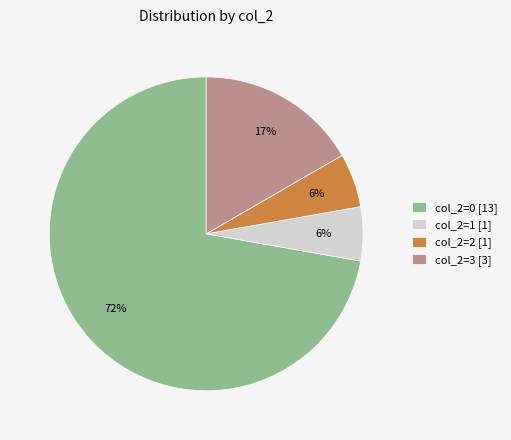

Is there a majority slice in this chart?

Yes